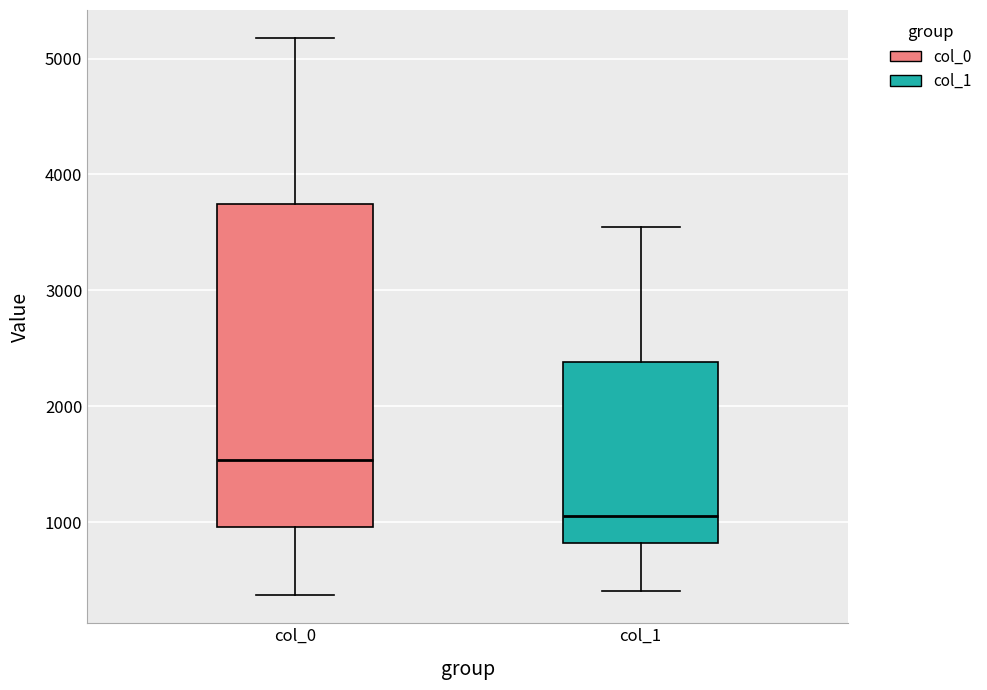

Reading left to right, transcribe this box plot: for each box, give where its median line is, the range the box spans, and where its two whiskers end, as read against the y-axis. The values are not printed on the chart, so give them approximately, as read against the axis.

col_0: median 1500, box 1000 to 3700, whiskers 400 to 5200
col_1: median 1100, box 800 to 2400, whiskers 400 to 3500